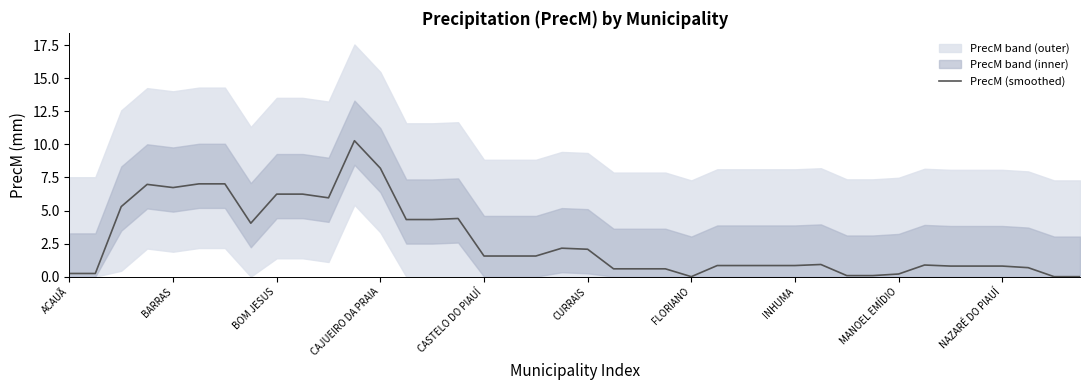

True or false: PrecM (smoothed) has a value of 4.3 at FLORIANO.

False